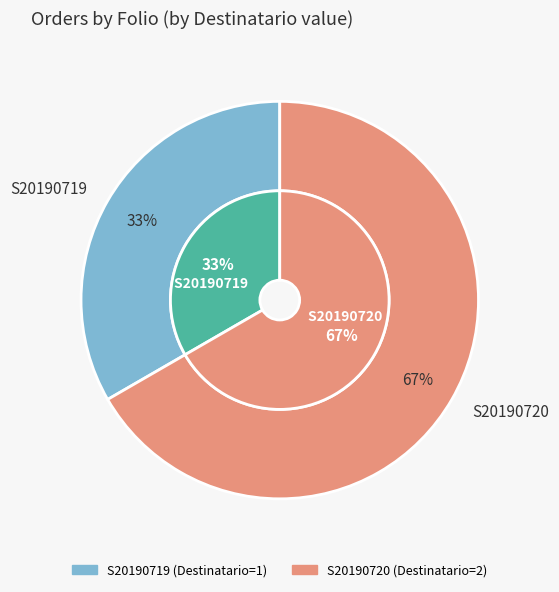

To the nearest percent, what percentage of the pie is S20190720?

67%